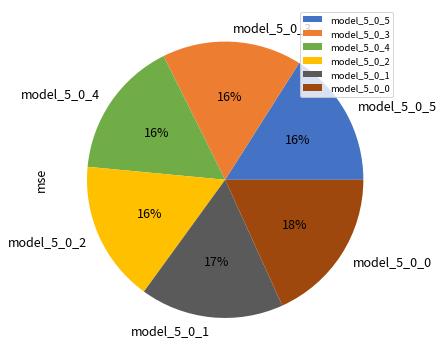

Combined, do model_5_0_0 and model_5_0_1 account for over 50%?

No